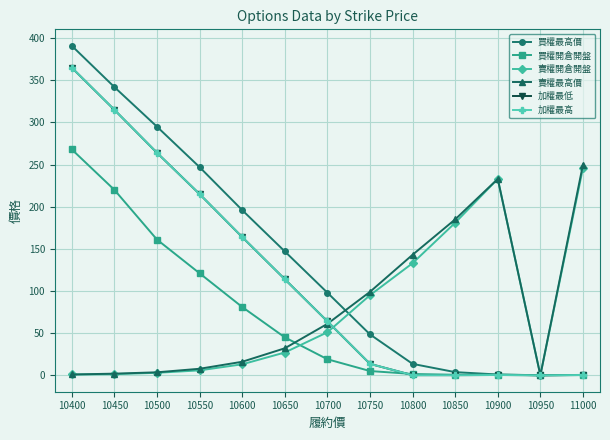

How many interior local peaks does the 加權最低 series have?

1